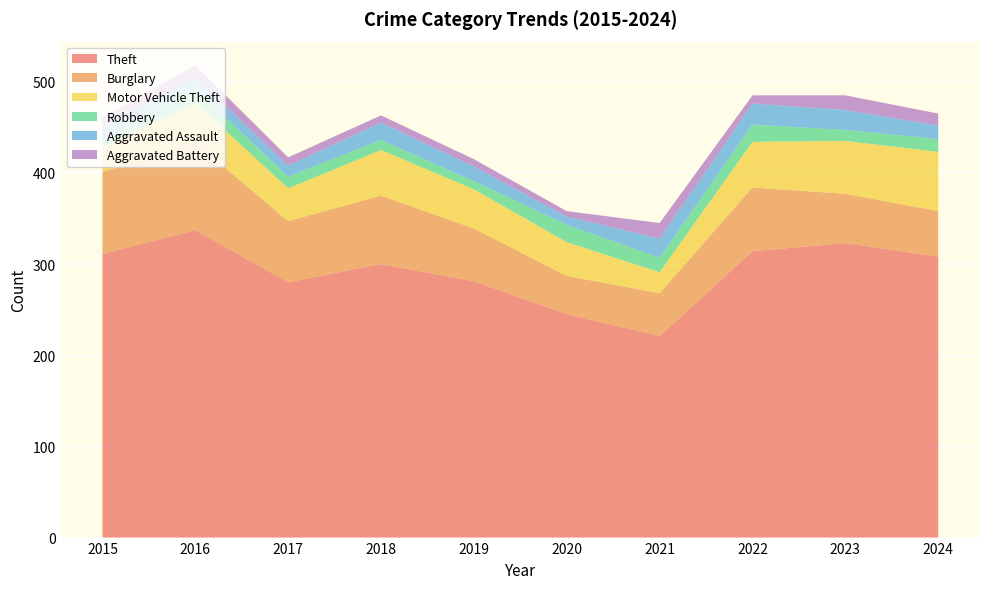

Reading right to left, extract all data points from this chart.

Theft: 2024=308	2023=323	2022=314	2021=221	2020=245	2019=281	2018=300	2017=280	2016=337	2015=311
Burglary: 2024=50	2023=54	2022=70	2021=47	2020=42	2019=58	2018=75	2017=67	2016=96	2015=90
Motor Vehicle Theft: 2024=65	2023=58	2022=50	2021=23	2020=37	2019=43	2018=50	2017=36	2016=44	2015=27
Robbery: 2024=14	2023=12	2022=19	2021=16	2020=19	2019=9	2018=11	2017=13	2016=15	2015=8
Aggravated Assault: 2024=15	2023=22	2022=23	2021=21	2020=9	2019=16	2018=19	2017=12	2016=13	2015=12
Aggravated Battery: 2024=13	2023=16	2022=9	2021=17	2020=6	2019=8	2018=8	2017=9	2016=13	2015=13